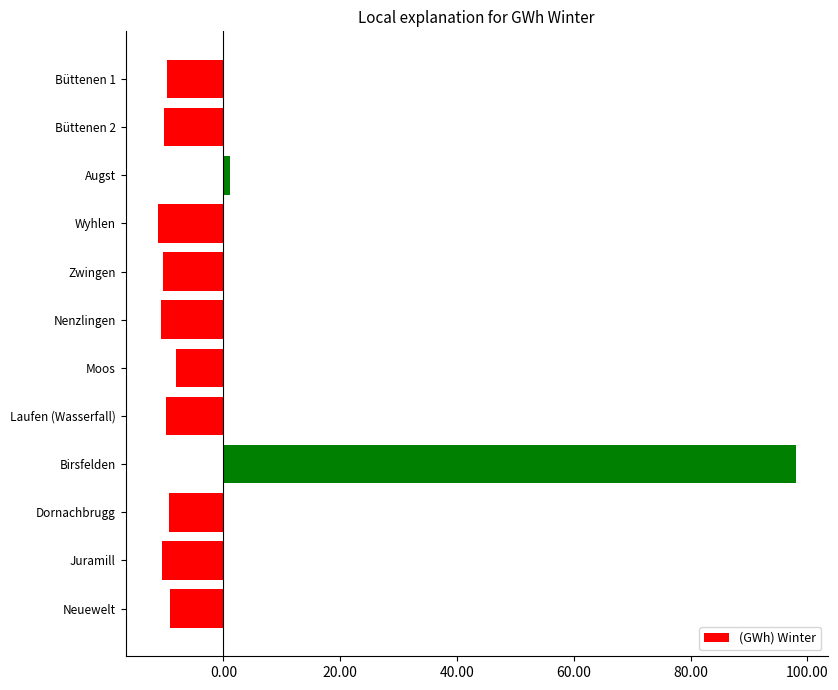

What position from the top is Nenzlingen?

6